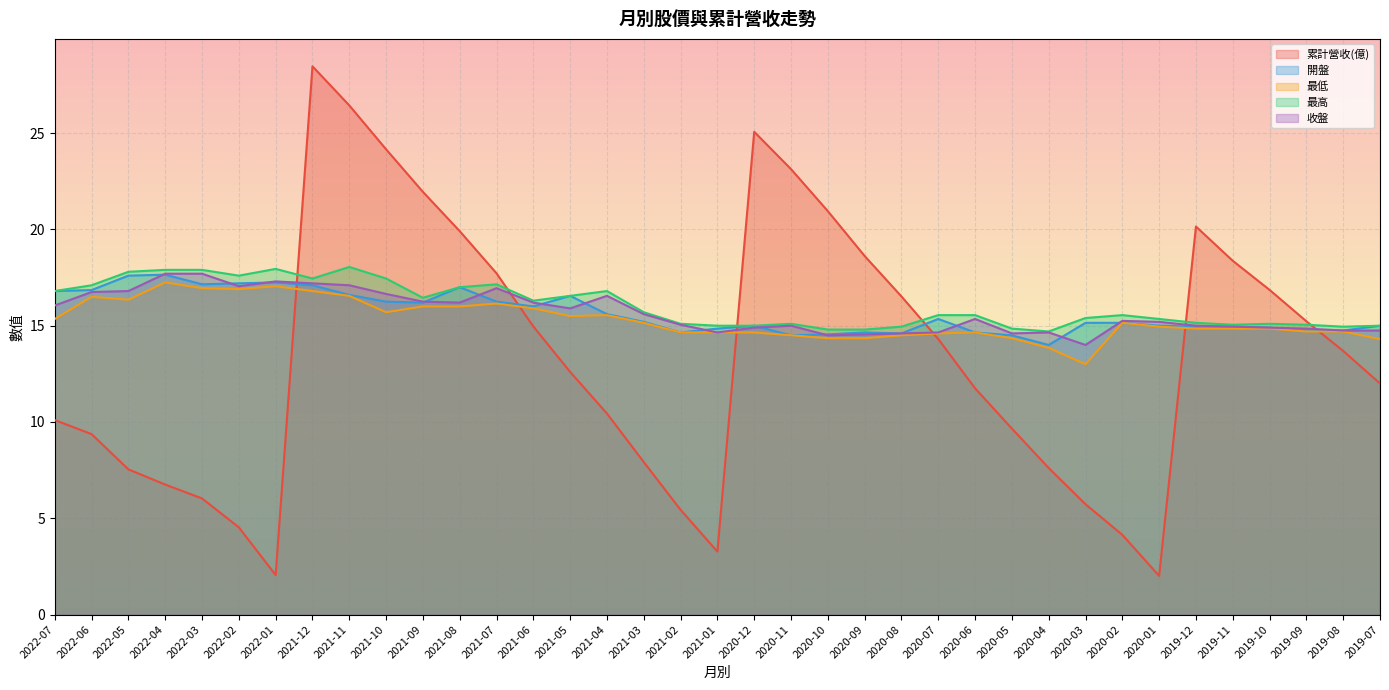

Which series has the largest total across all categories?

最高